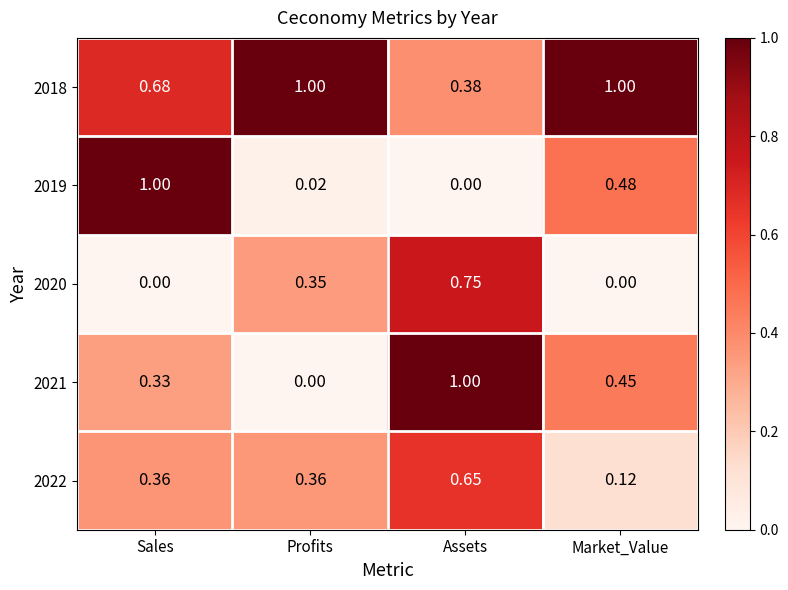

How many data points does each series have?

4